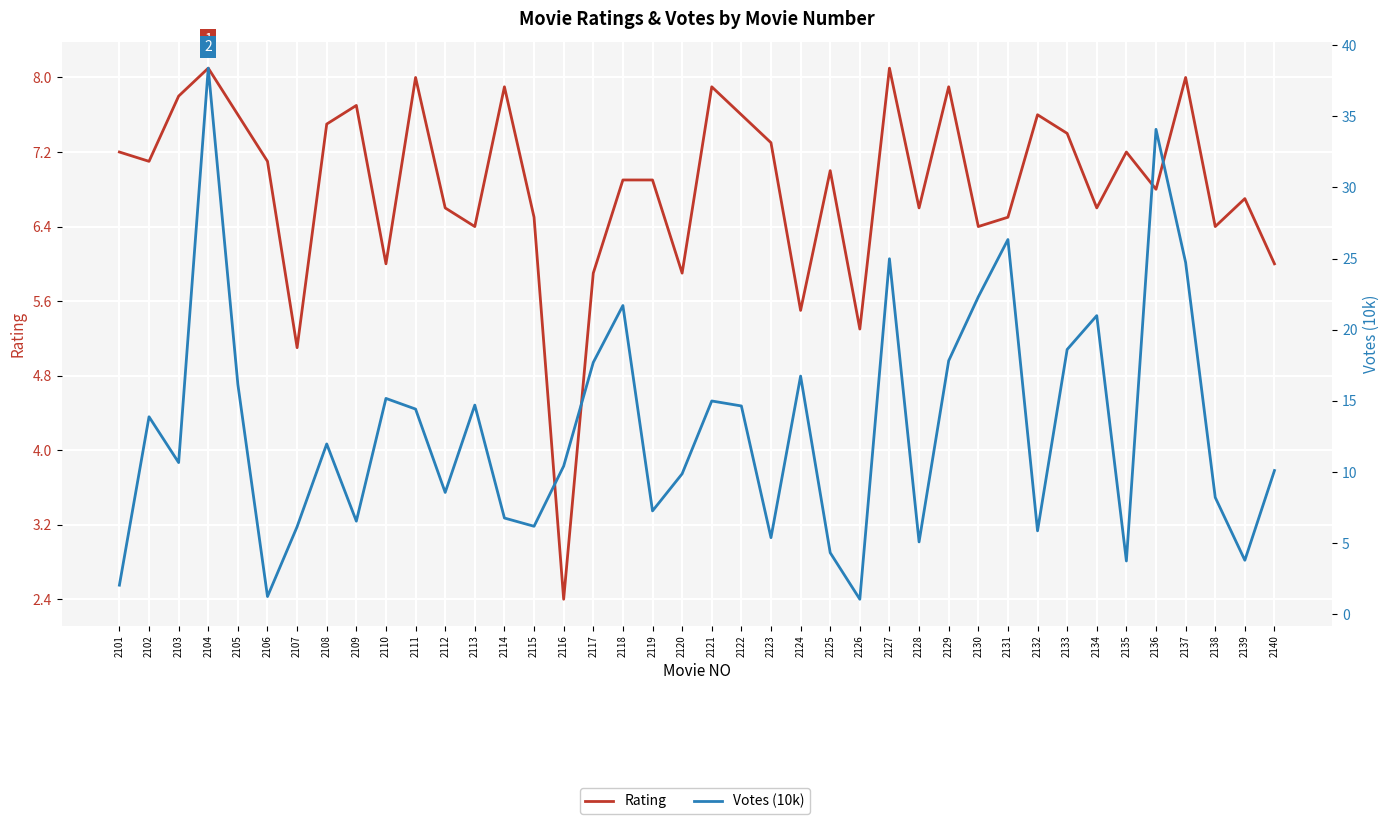

Which has a higher value, 2117 or 2129?

2129